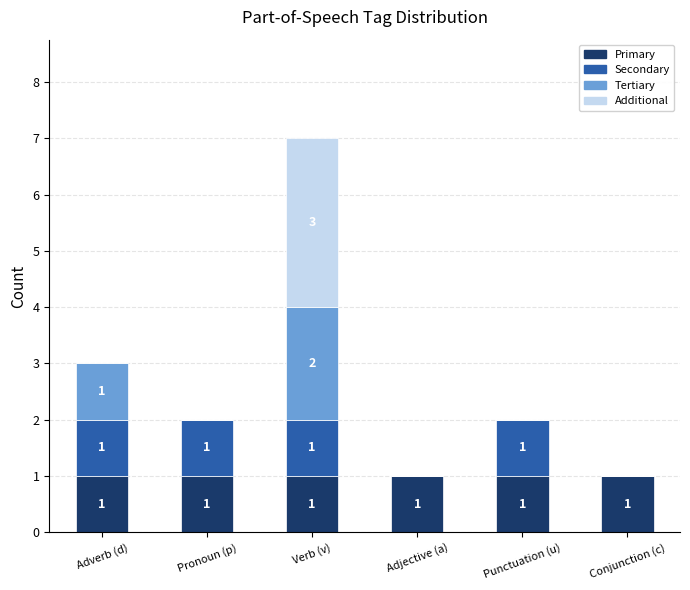

At which category is the sum across all series the highest?

Verb (v)